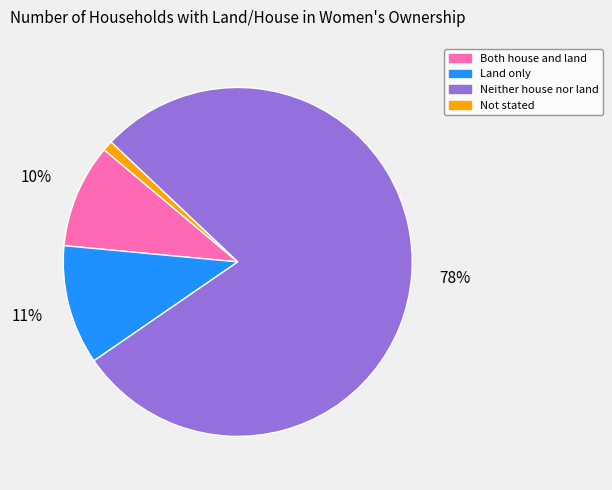

How many slices are in this pie chart?

4